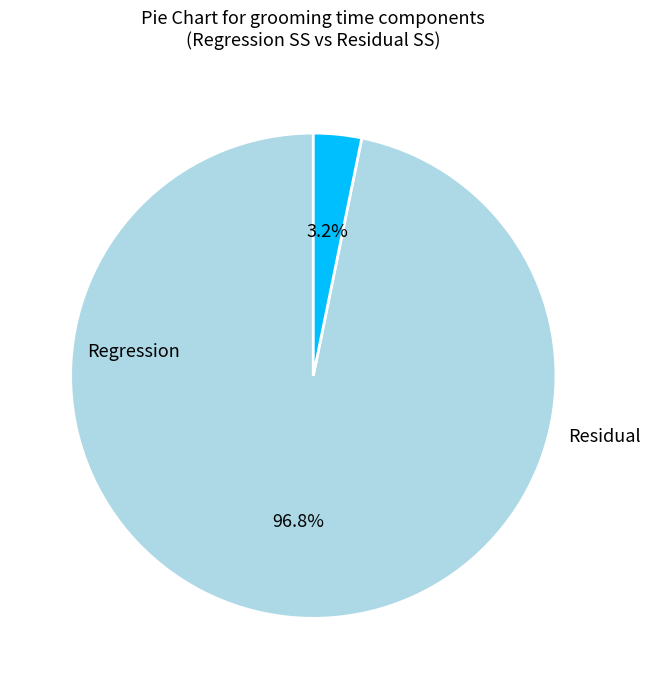

Count the number of slices in the pie.

2